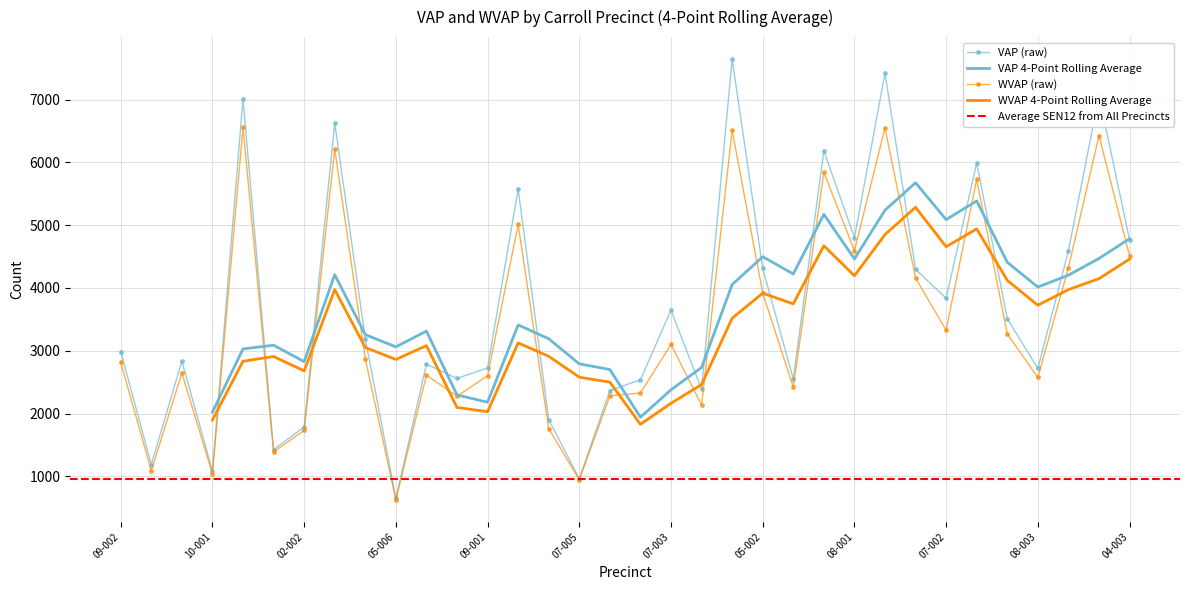

The value of VAP at Carroll Precinct 07-008 is 496. True or false?

False